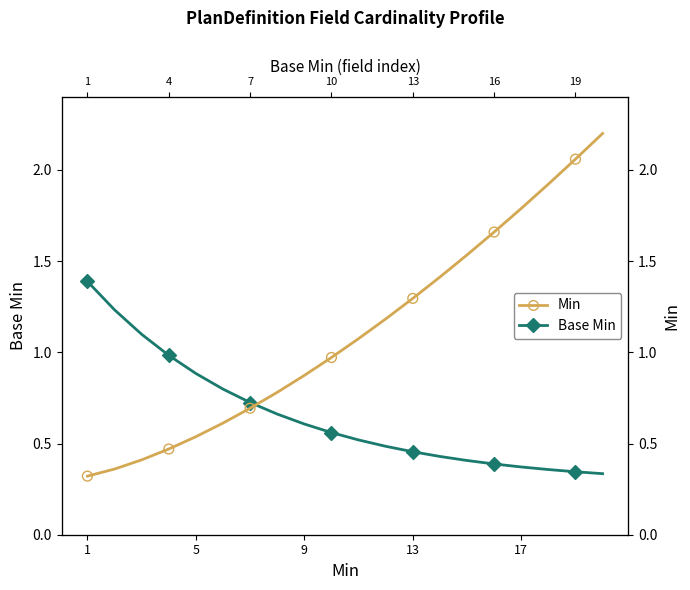

At how many categories does at least one series exceed 2?

2